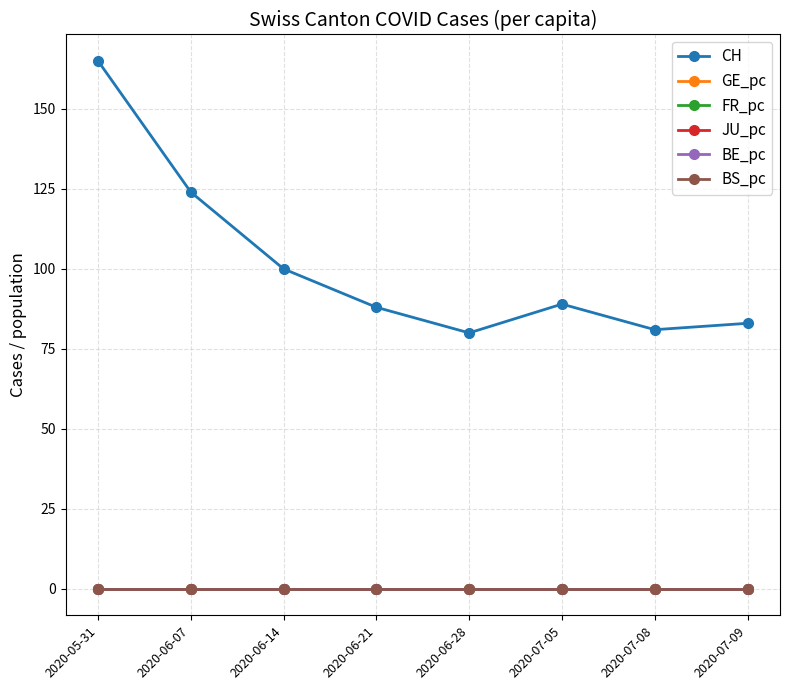

What is the maximum value shown in the chart?

165.0